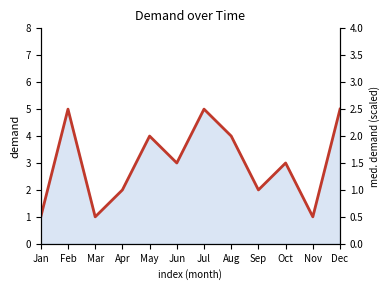

At which label does the data first exceed 3?

Feb